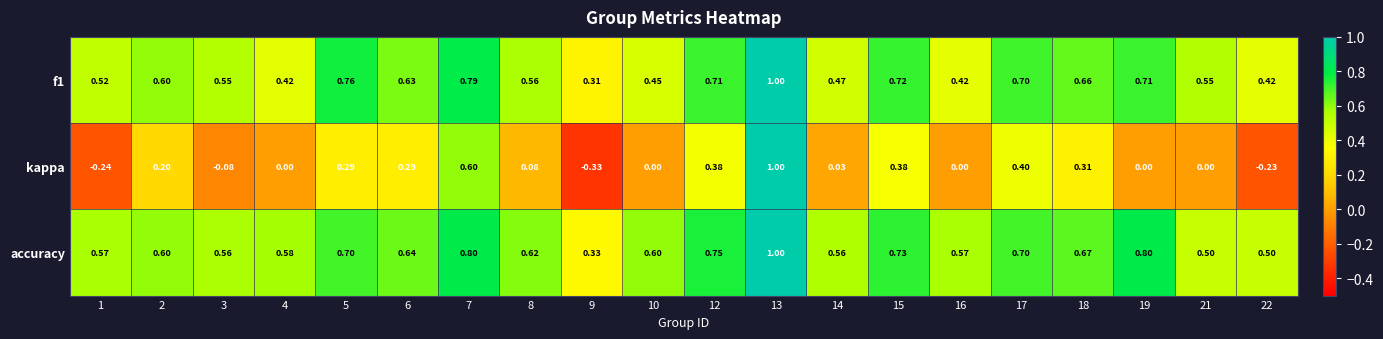

Which series has the widest spread of values?

kappa